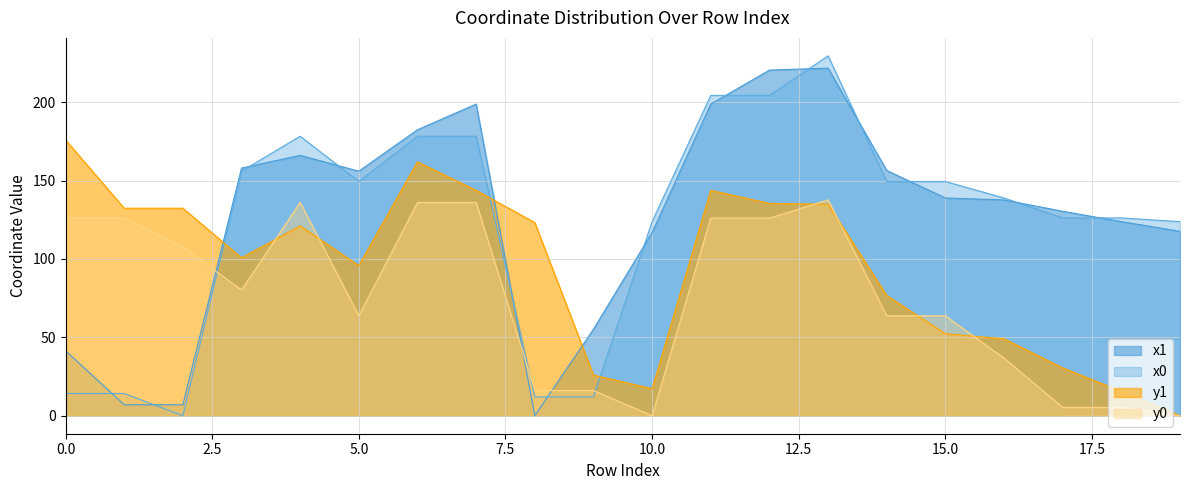

Where is y1 nearest to the value 87?

5